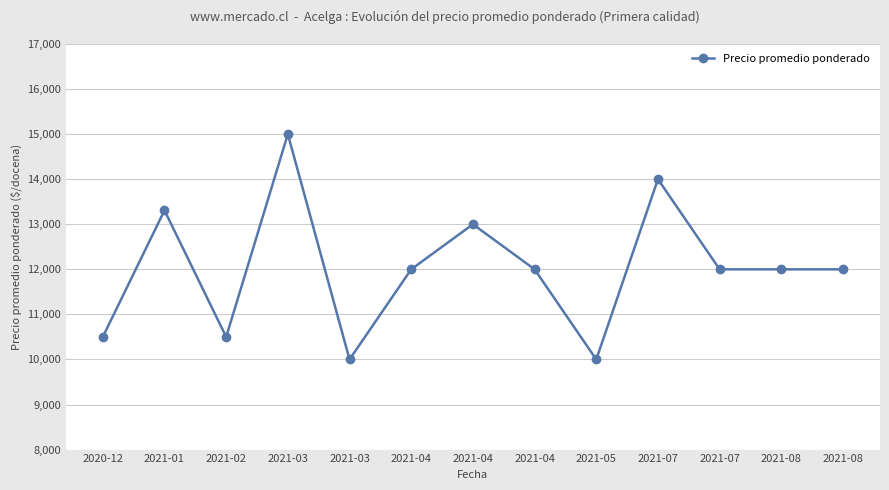

What is the change in value from 2021-02 to 2021-03?

+4500